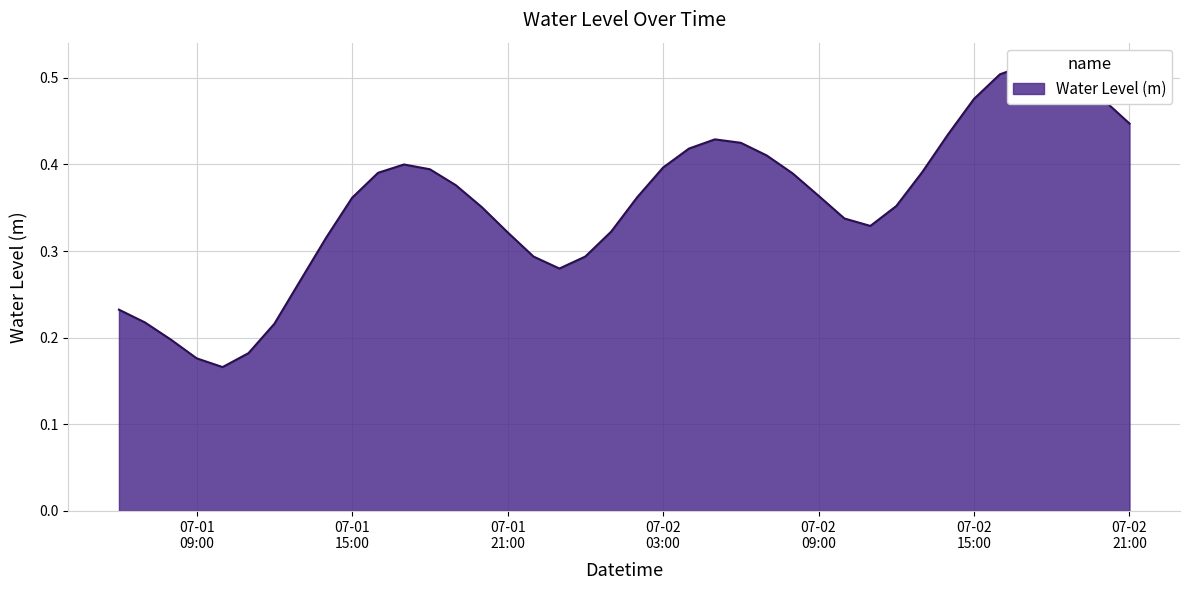

What is the label of the 38th point from the left?

2025-07-02 19:00:00